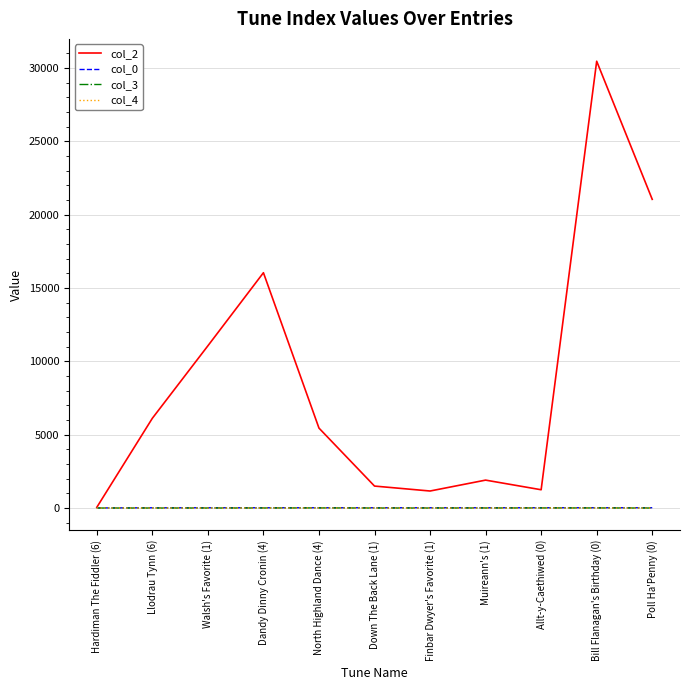

Which series has the largest total across all categories?

col_2